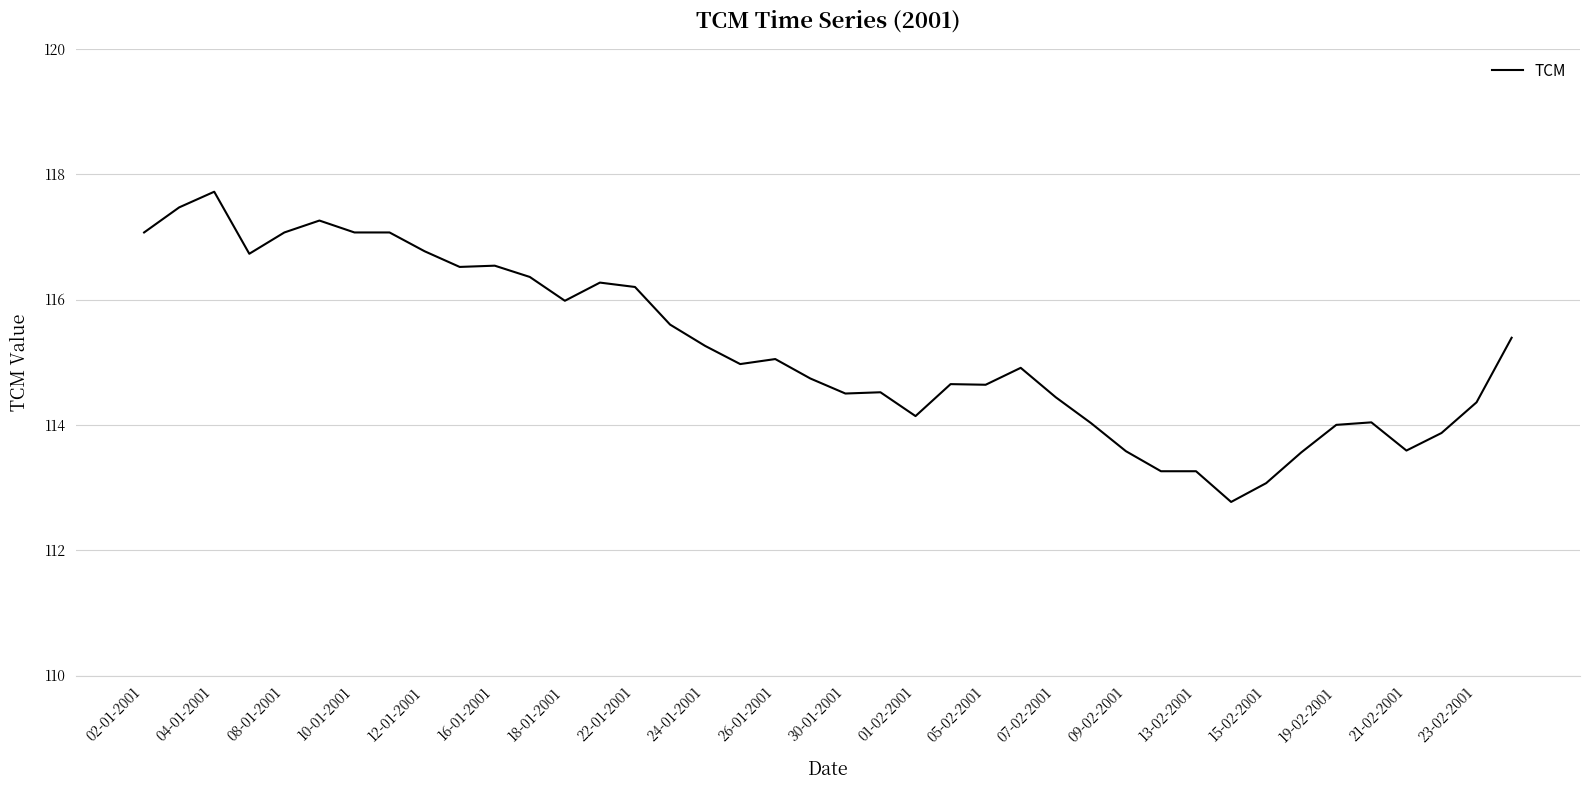

What is the smallest value displayed?

112.8